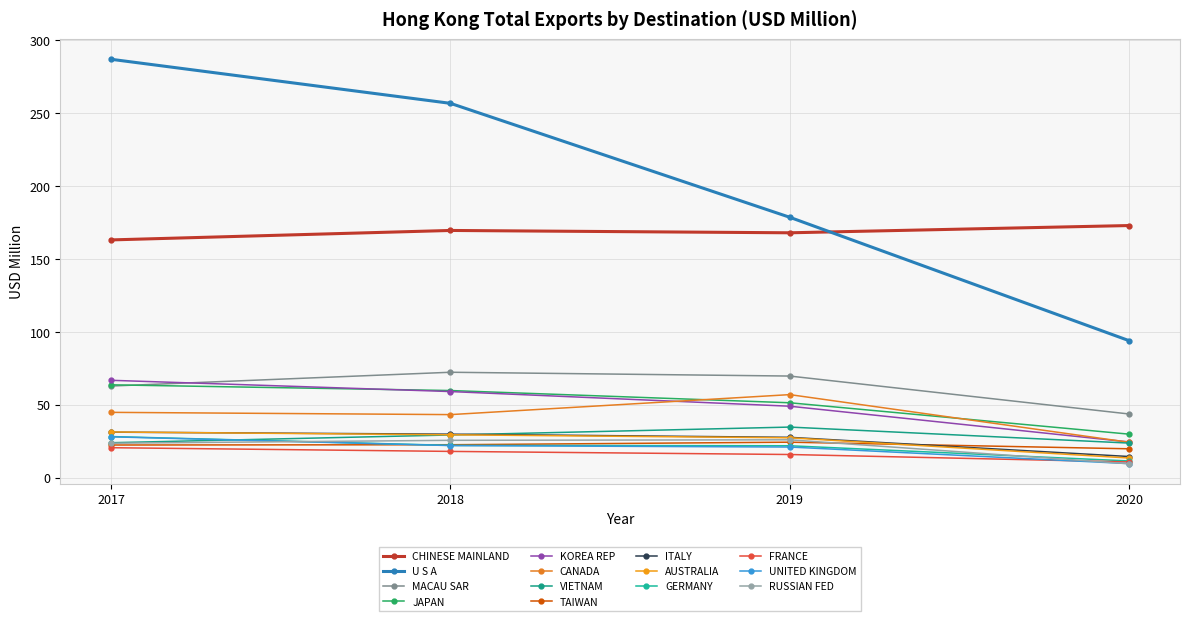

What is the maximum value shown in the chart?

287.0